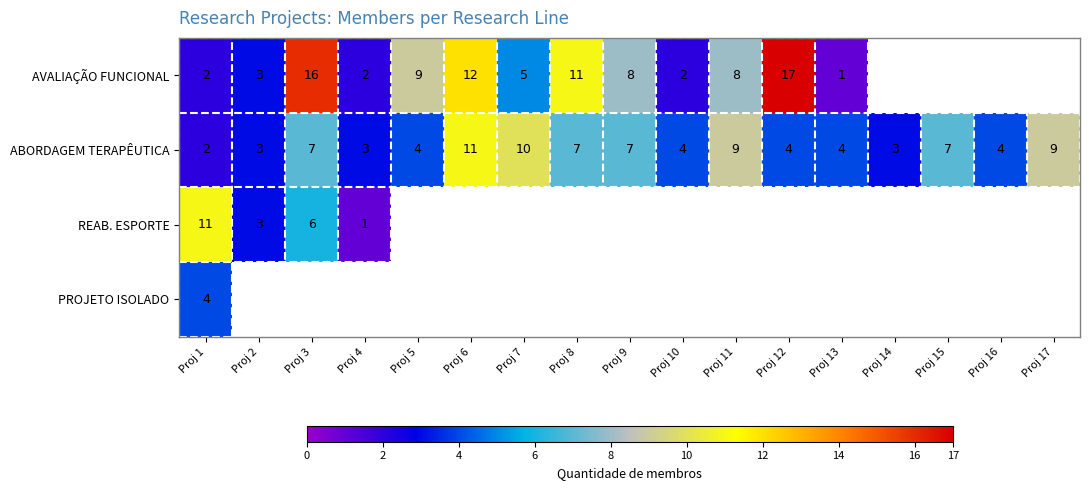

True or false: ABORDAGEM TERAPÊUTICA has a value of 3 at Proj 6.

False